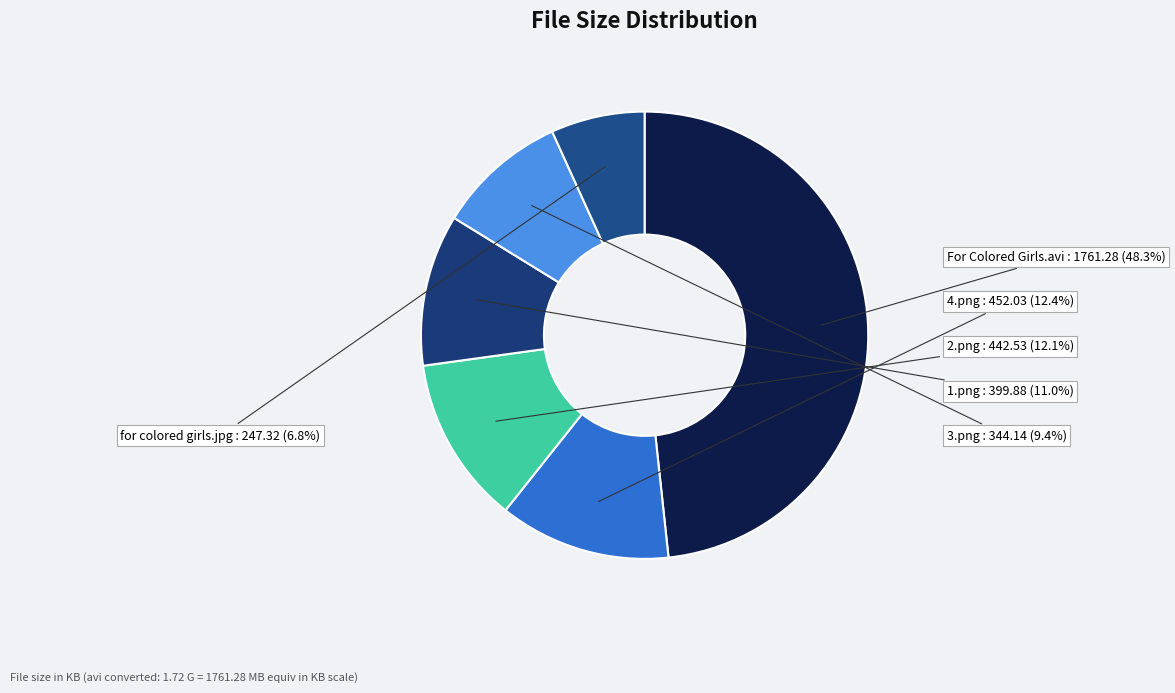

How many segments does this pie chart have?

6